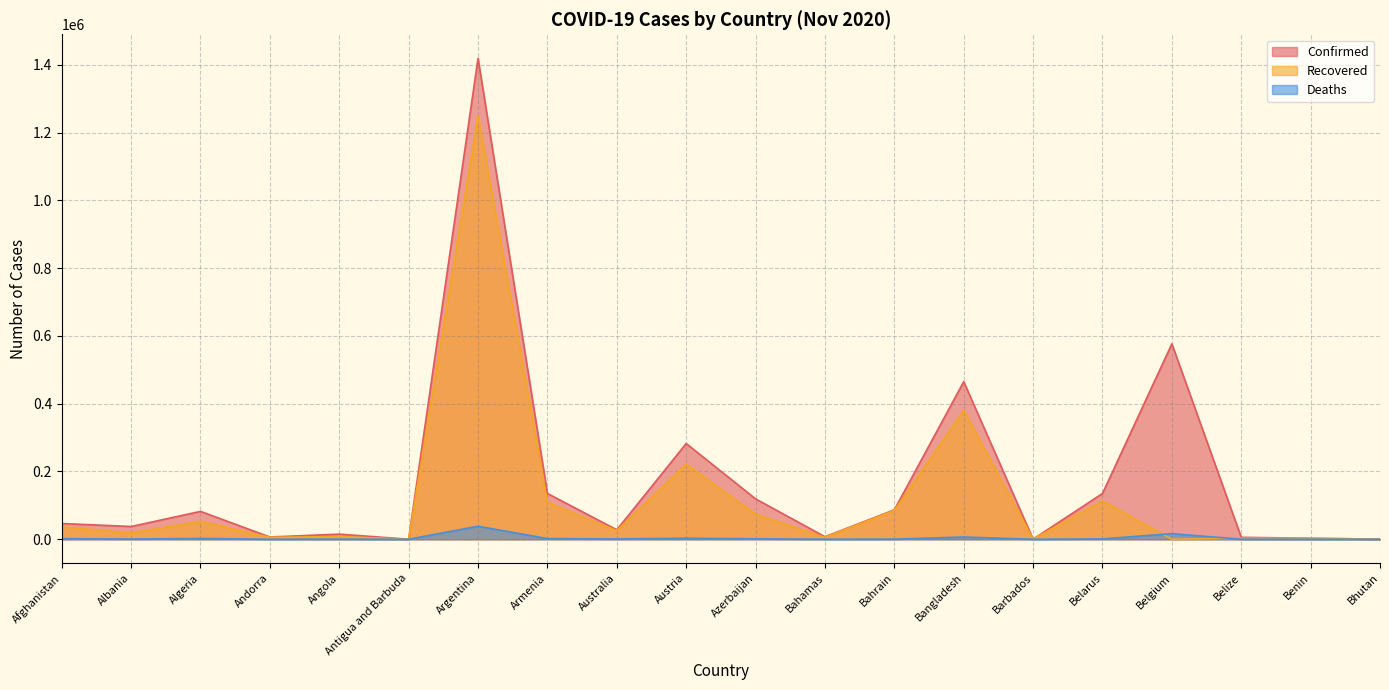

Which series ends up on top after the final intersection of Deaths and Recovered?

Recovered